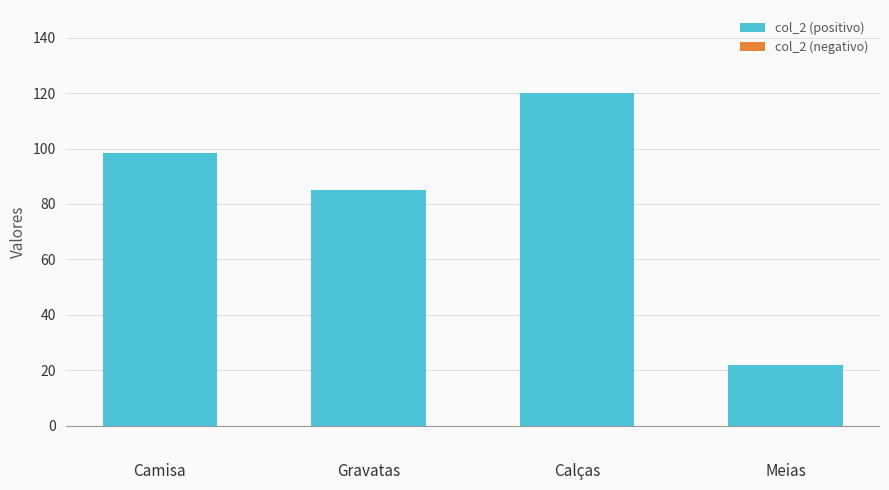

What is the label of the 4th bar from the left?

Meias